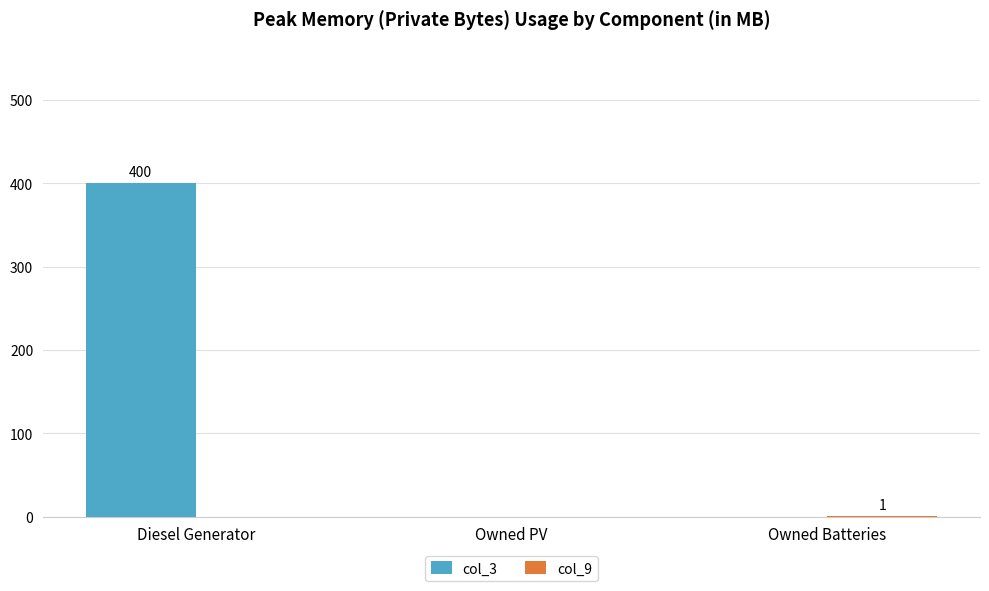

At which category is the sum across all series the highest?

Diesel Generator